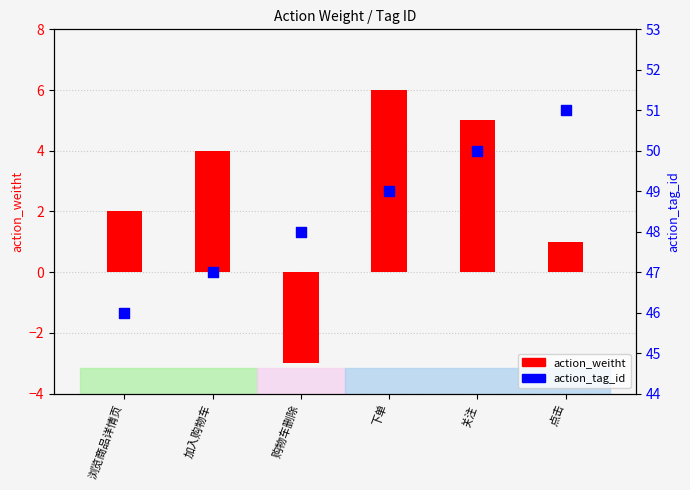

Which series has the largest total across all categories?

action_tag_id